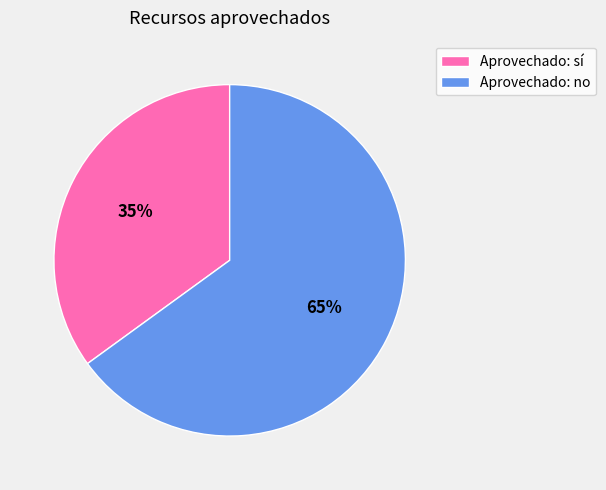

Which slice represents more than half of the pie?

Aprovechado: no